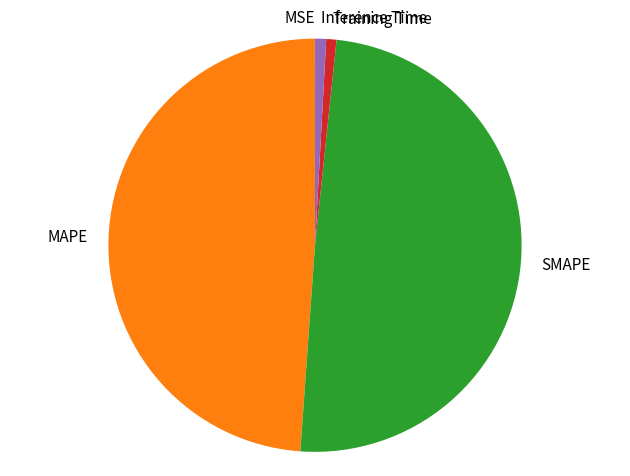

What is the ratio of the value at SMAPE to the value at MAPE?

1.0